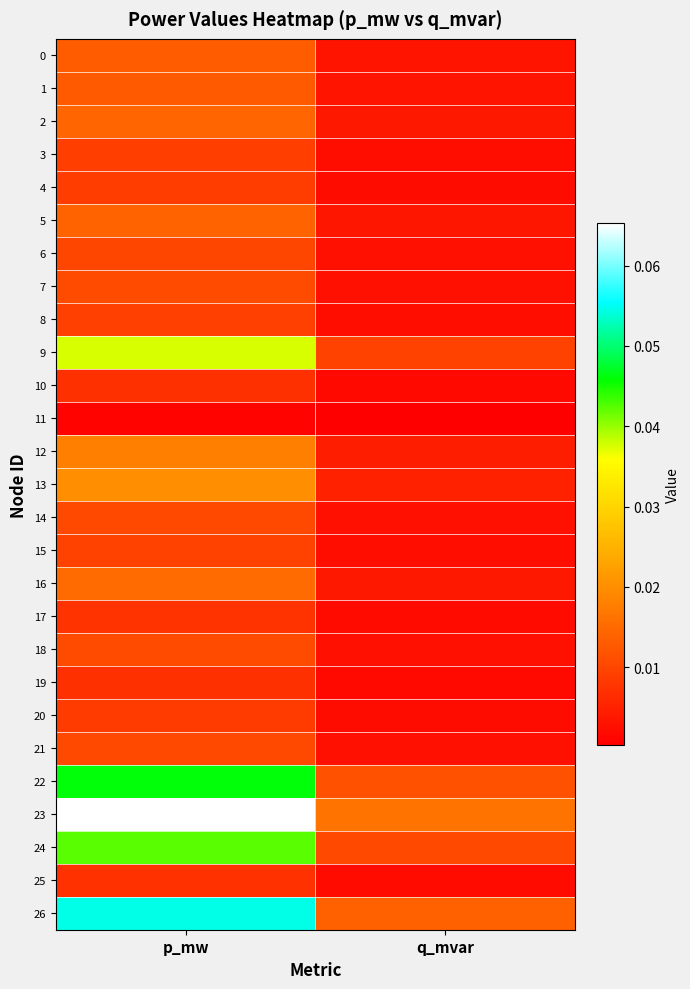

Reading left to right, extract all data points from this chart.

0: p_mw=0.0	q_mvar=0.0
1: p_mw=0.0	q_mvar=0.0
2: p_mw=0.0	q_mvar=0.0
3: p_mw=0.0	q_mvar=0.0
4: p_mw=0.0	q_mvar=0.0
5: p_mw=0.0	q_mvar=0.0
6: p_mw=0.0	q_mvar=0.0
7: p_mw=0.0	q_mvar=0.0
8: p_mw=0.0	q_mvar=0.0
9: p_mw=0.0	q_mvar=0.0
10: p_mw=0.0	q_mvar=0.0
11: p_mw=0.0	q_mvar=0.0
12: p_mw=0.0	q_mvar=0.0
13: p_mw=0.0	q_mvar=0.0
14: p_mw=0.0	q_mvar=0.0
15: p_mw=0.0	q_mvar=0.0
16: p_mw=0.0	q_mvar=0.0
17: p_mw=0.0	q_mvar=0.0
18: p_mw=0.0	q_mvar=0.0
19: p_mw=0.0	q_mvar=0.0
20: p_mw=0.0	q_mvar=0.0
21: p_mw=0.0	q_mvar=0.0
22: p_mw=0.0	q_mvar=0.0
23: p_mw=0.1	q_mvar=0.0
24: p_mw=0.0	q_mvar=0.0
25: p_mw=0.0	q_mvar=0.0
26: p_mw=0.1	q_mvar=0.0